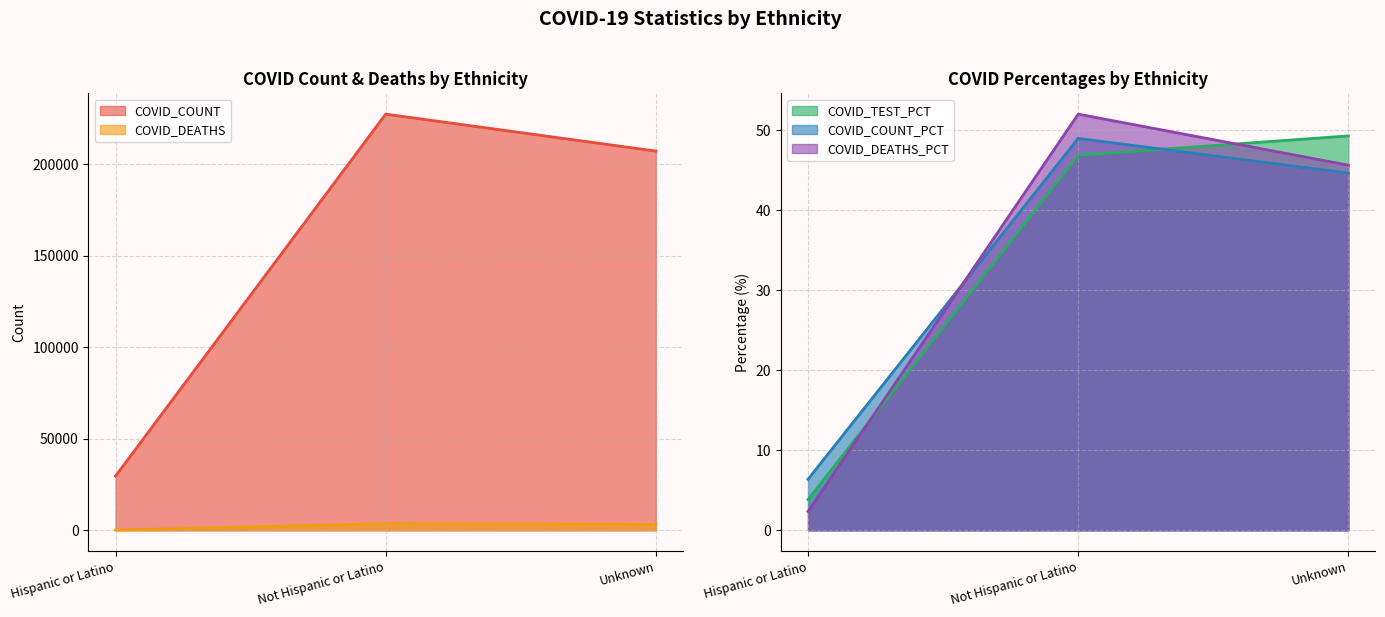

What is the average value of the COVID_TEST_PCT series?

33.3